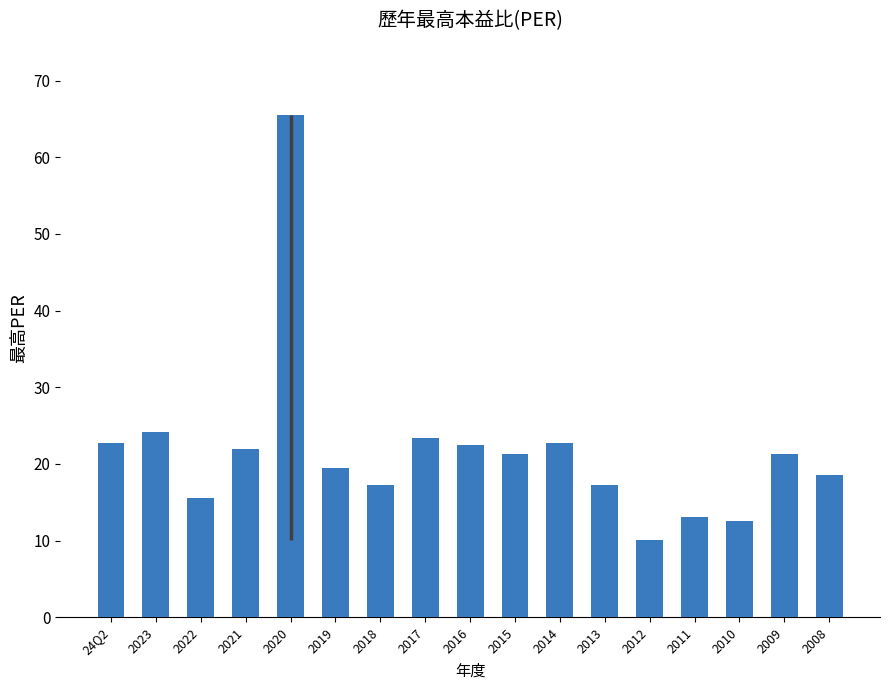

What is the average value?

21.7